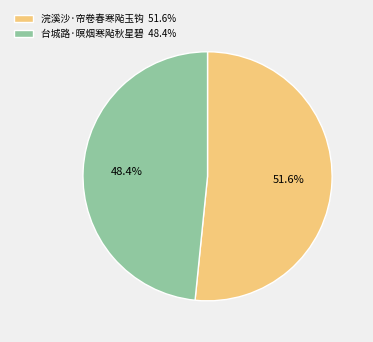

To the nearest percent, what percentage of the pie is 台城路·暝烟寒飐秋星碧?

48%